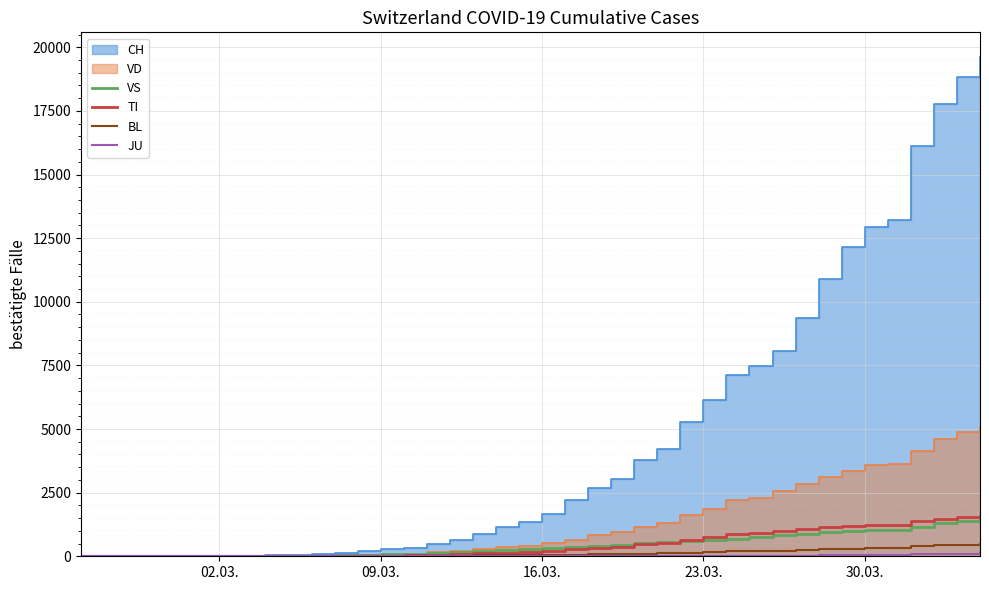

What is the highest value of the TI series?

1594